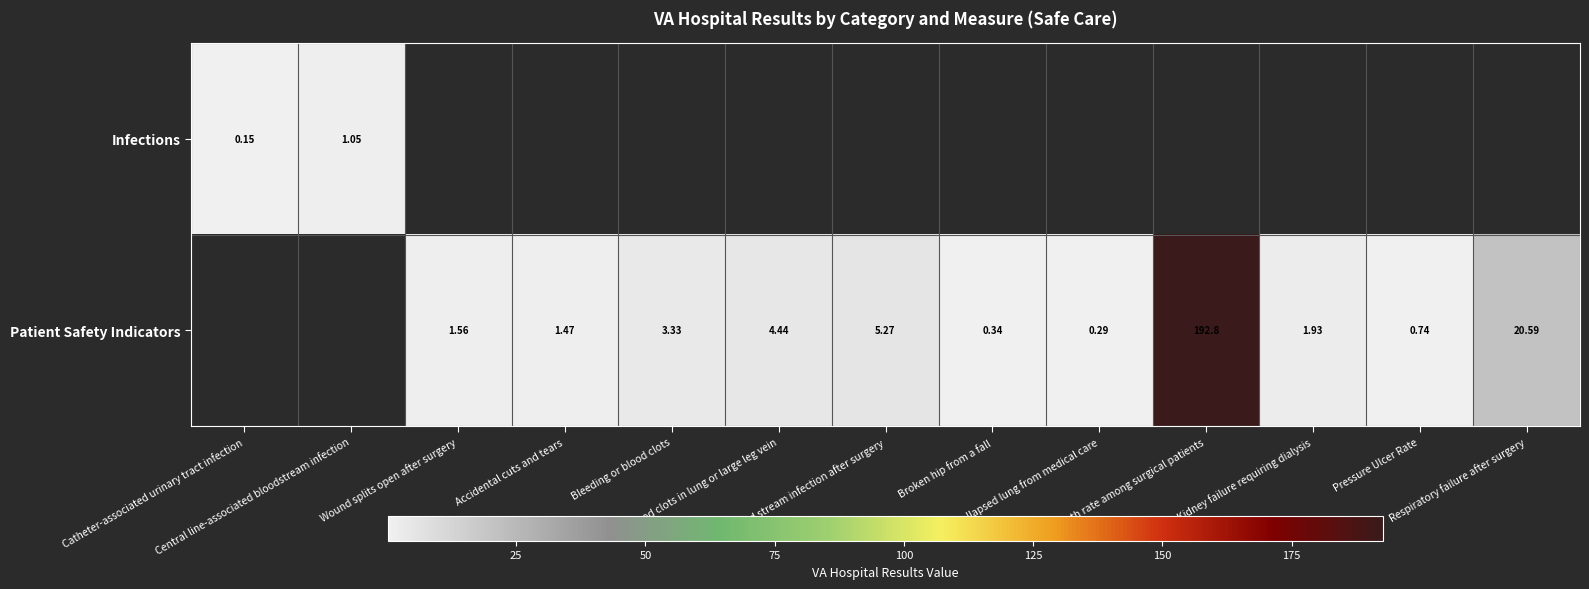

How many values in Infections are above zero?

2